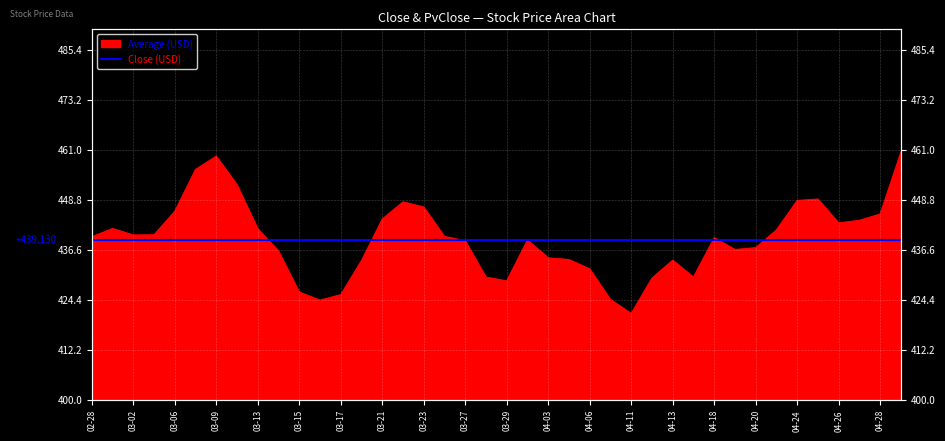

Rank the categories by value from highest to lowest.

2023-05-02, 2023-03-09, 2023-03-08, 2023-03-10, 2023-04-25, 2023-04-24, 2023-03-22, 2023-03-23, 2023-03-06, 2023-04-28, 2023-03-21, 2023-04-27, 2023-04-26, 2023-03-01, 2023-03-13, 2023-04-21, 2023-03-03, 2023-03-02, 2023-03-24, 2023-02-28, 2023-04-18, 2023-03-31, 2023-03-27, 2023-04-20, 2023-04-19, 2023-03-14, 2023-04-03, 2023-04-05, 2023-04-13, 2023-03-20, 2023-04-06, 2023-03-28, 2023-04-17, 2023-04-12, 2023-03-29, 2023-03-15, 2023-03-17, 2023-04-10, 2023-03-16, 2023-04-11